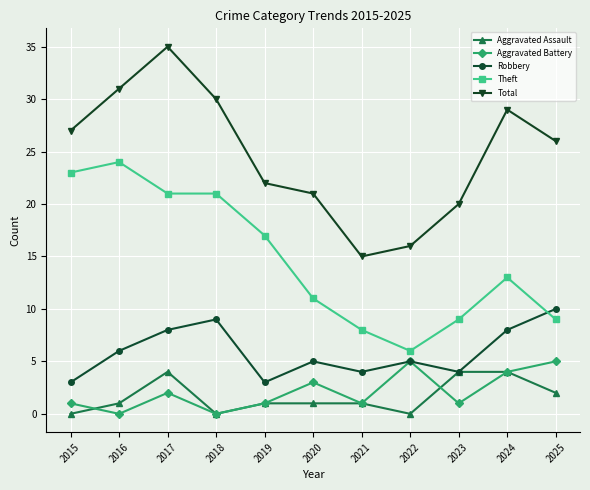

The Total series shows 47 at 2017. True or false?

False